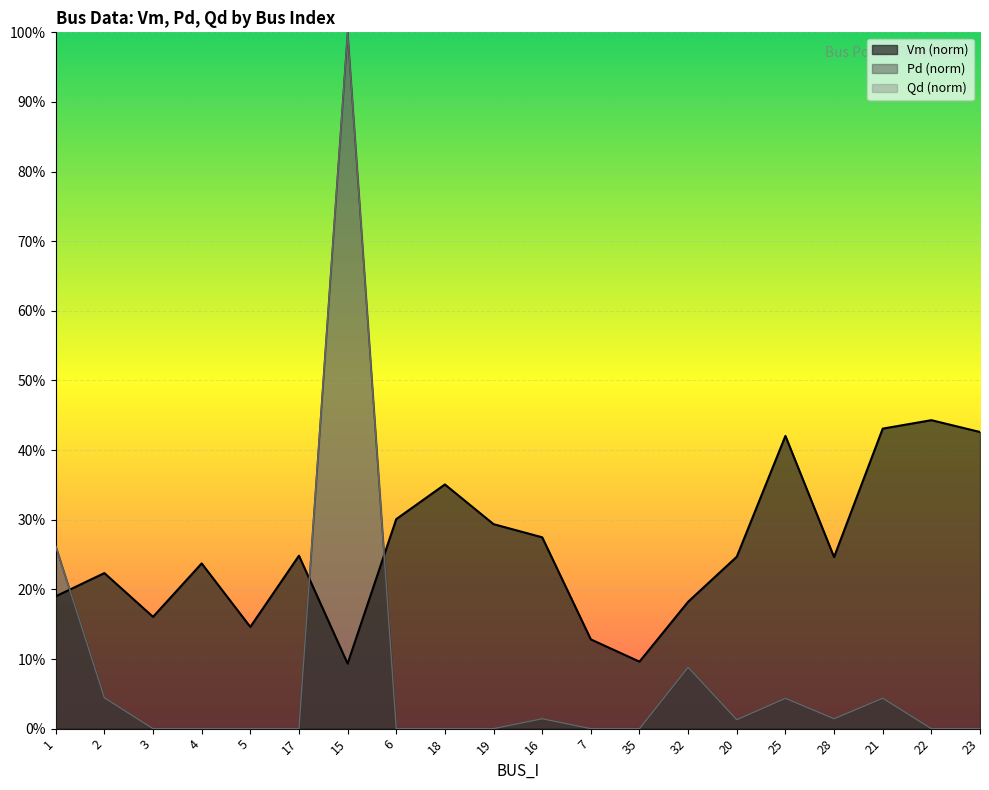

Rank the series at 21 from highest to lowest value.

Vm, Pd, Qd